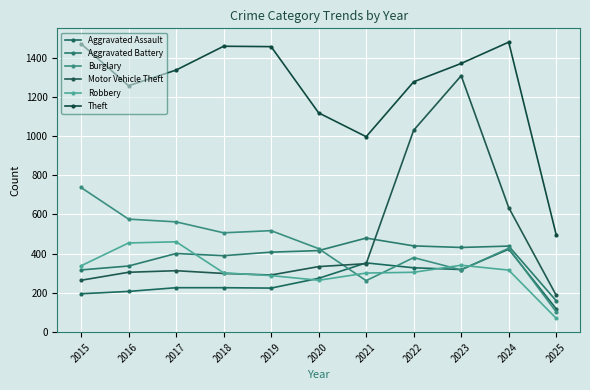

Does the chart display data point markers on the line(s)?

Yes